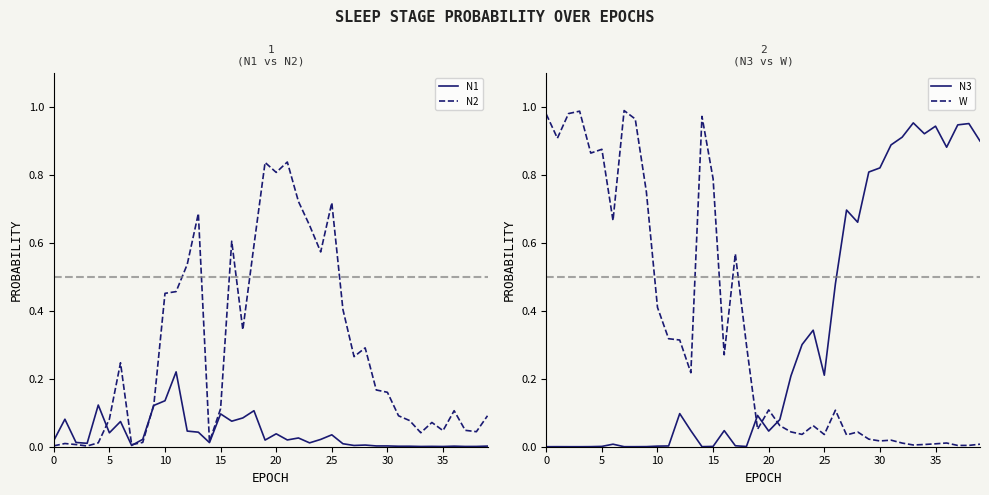

Which series ends up on top after the final intersection of W and N3?

N3